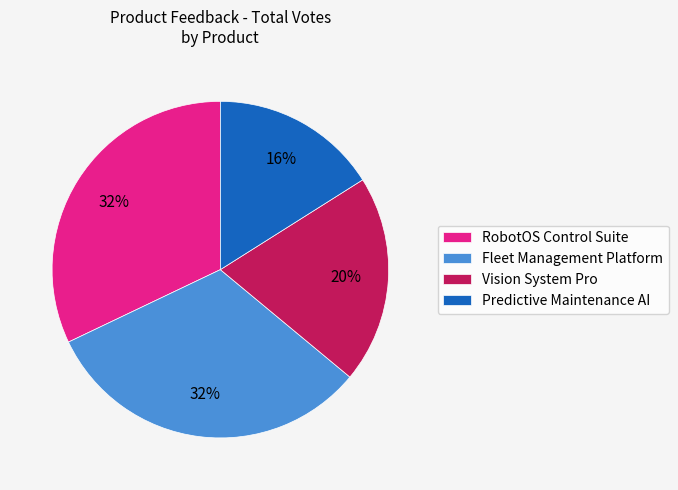

True or false: RobotOS Control Suite accounts for 32% of the total.

True